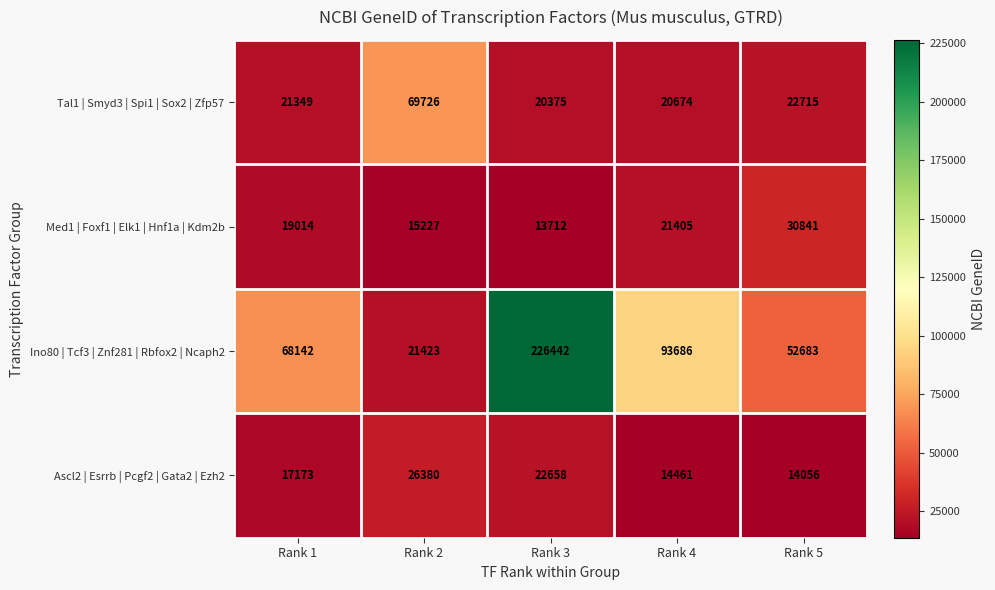

Reading left to right, extract all data points from this chart.

Tal1 | Smyd3 | Spi1 | Sox2 | Zfp57: 21349	69726	20375	20674	22715
Med1 | Foxf1 | Elk1 | Hnf1a | Kdm2b: 19014	15227	13712	21405	30841
Ino80 | Tcf3 | Znf281 | Rbfox2 | Ncaph2: 68142	21423	226442	93686	52683
Ascl2 | Esrrb | Pcgf2 | Gata2 | Ezh2: 17173	26380	22658	14461	14056